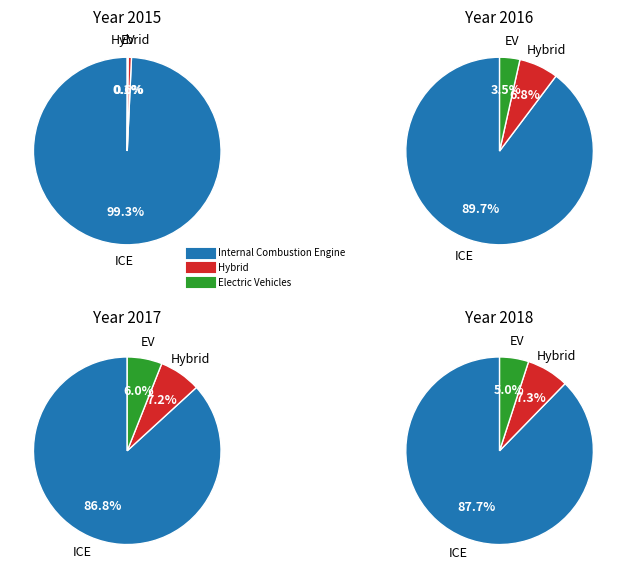

To the nearest percent, what is the difference between the largest and smallest slice percentages?

86%